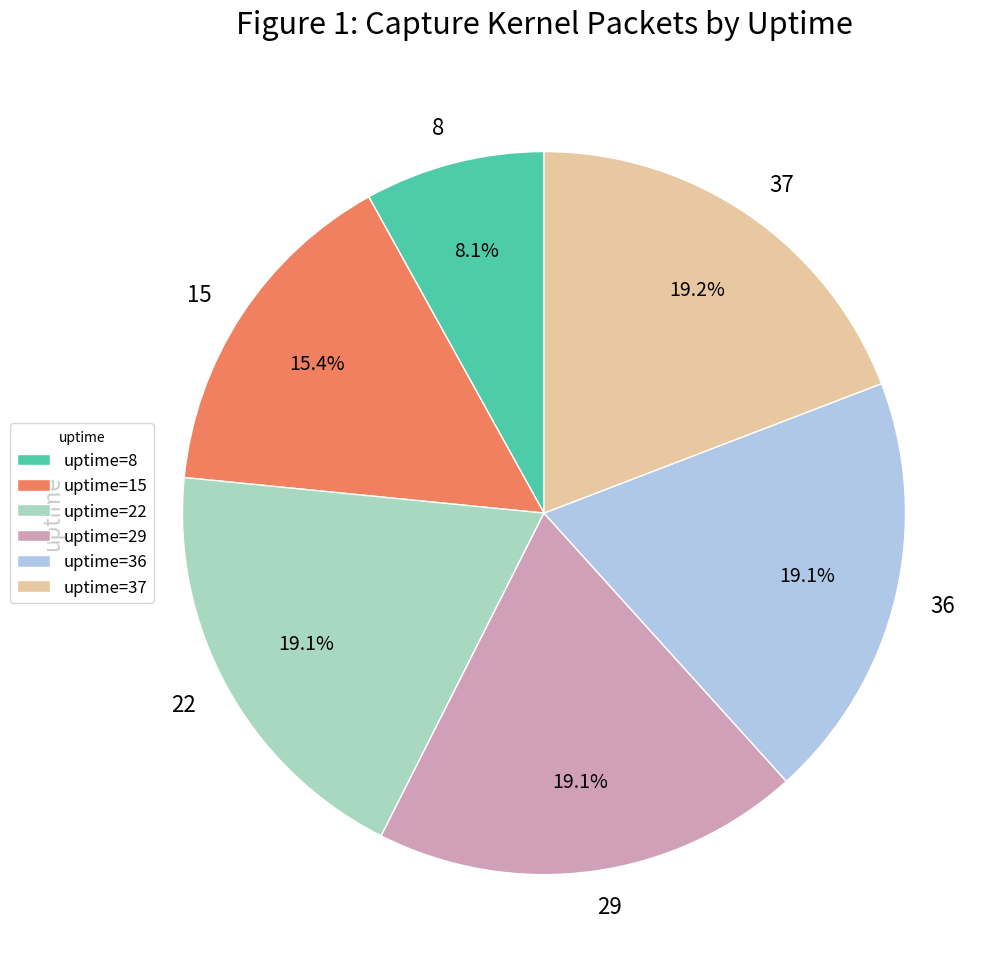

Do 15 and 8 together represent more than half of the pie?

No